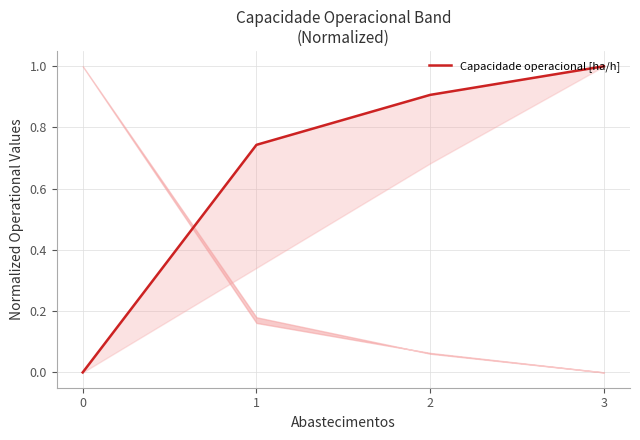

List the labels in order of value, smallest first.

0, 1, 2, 3